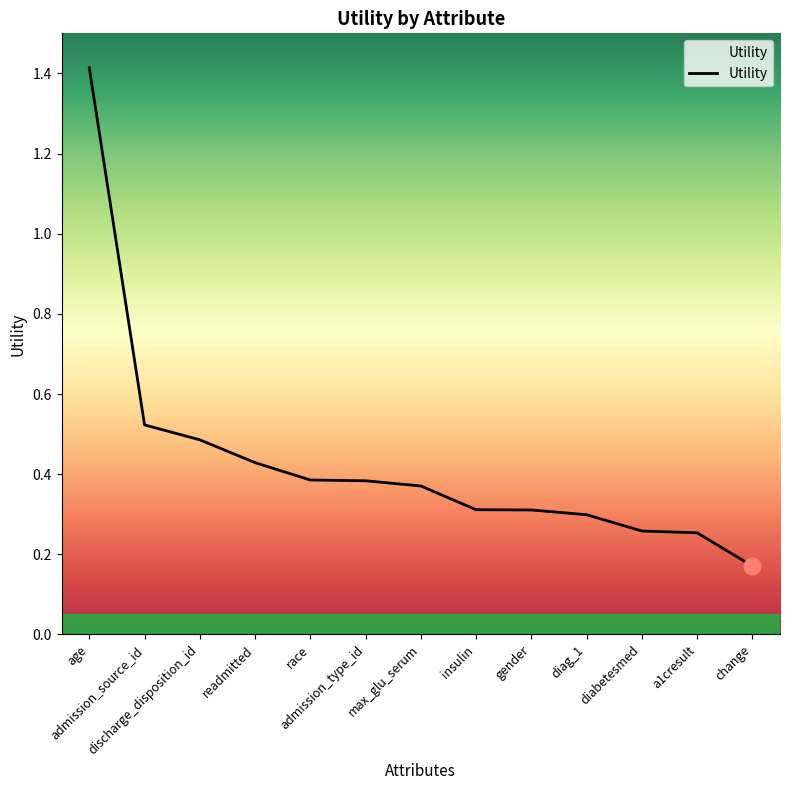

What is the maximum value shown in the chart?

1.4